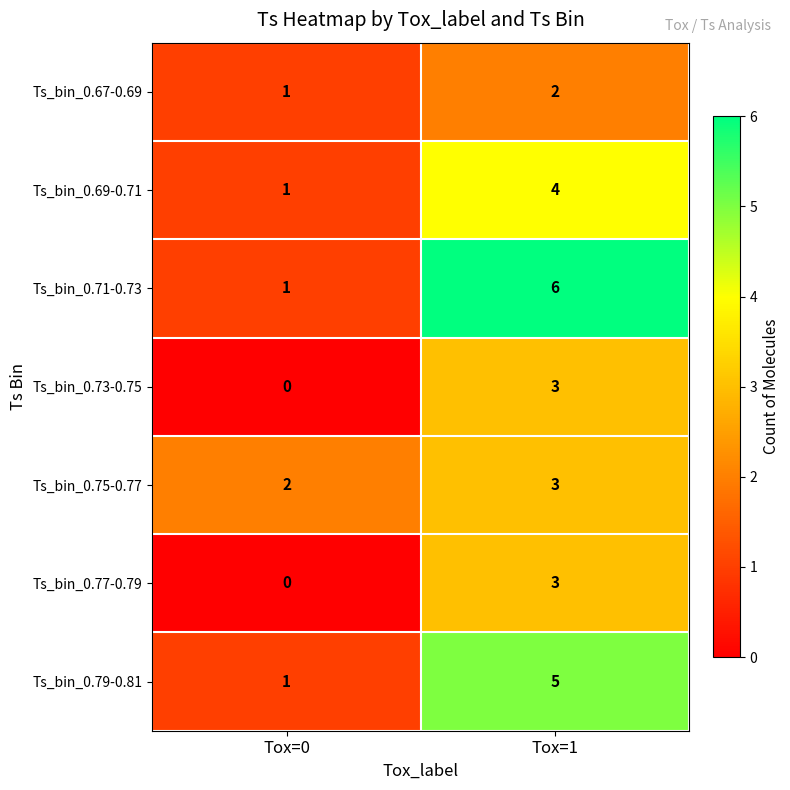

Is it true that Ts_bin_0.71-0.73 equals 1 at Tox=0?

True